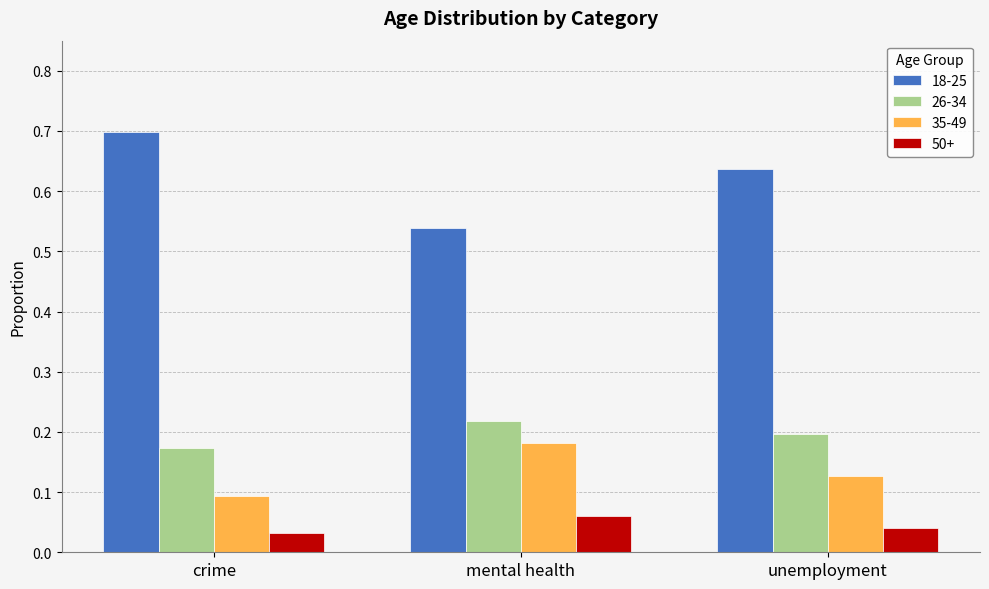

Does the chart contain stacked bars?

No